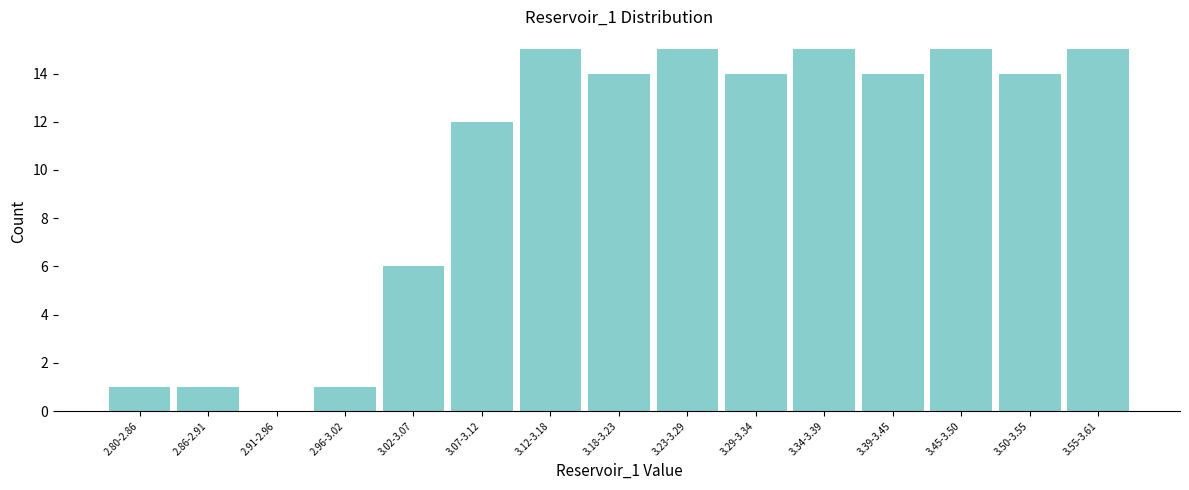

Reading right to left, transcribe all the data shown in this chart.

3.55-3.61=15	3.50-3.55=14	3.45-3.50=15	3.39-3.45=14	3.34-3.39=15	3.29-3.34=14	3.23-3.29=15	3.18-3.23=14	3.12-3.18=15	3.07-3.12=12	3.02-3.07=6	2.96-3.02=1	2.91-2.96=0	2.86-2.91=1	2.80-2.86=1